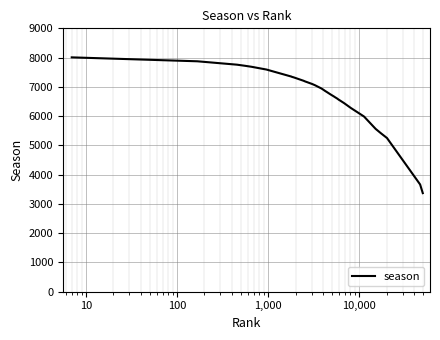

What is the greatest value displayed?

8008